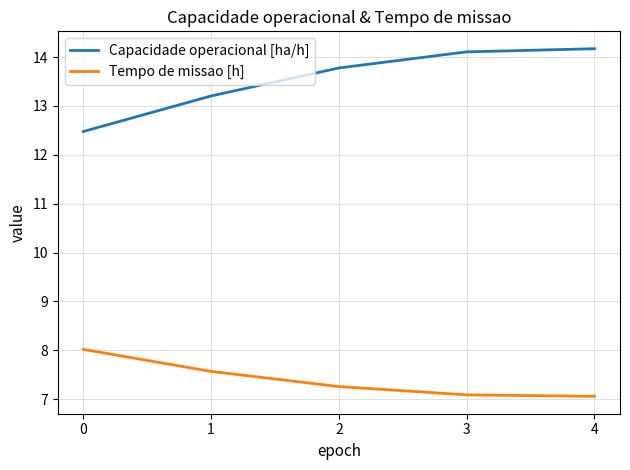

At 1, list the series in order from smallest to largest.

Tempo de missao [h], Capacidade operacional [ha/h]